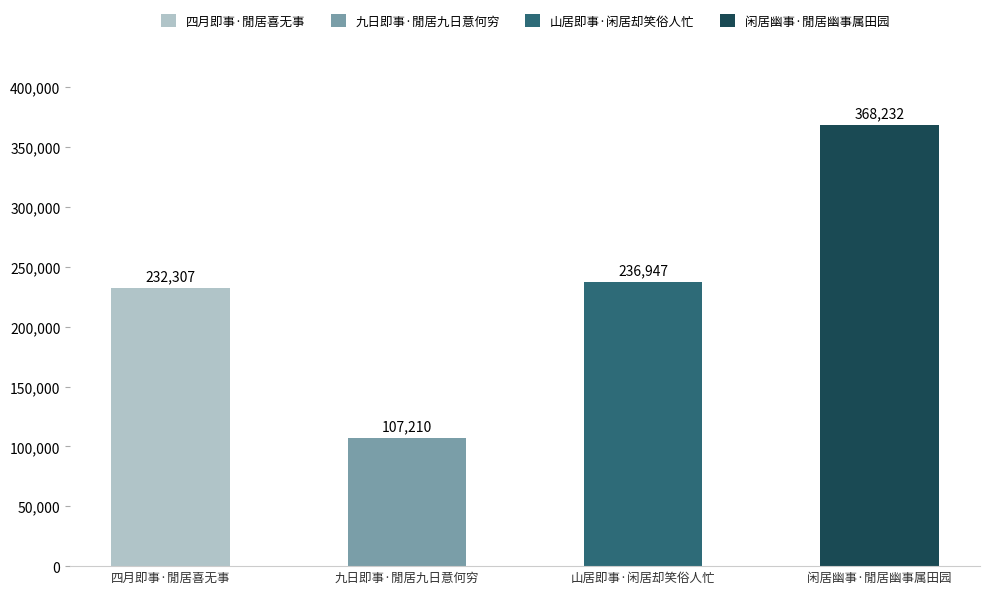

Where does the data first go above 236947?

闲居幽事·閒居幽事属田园